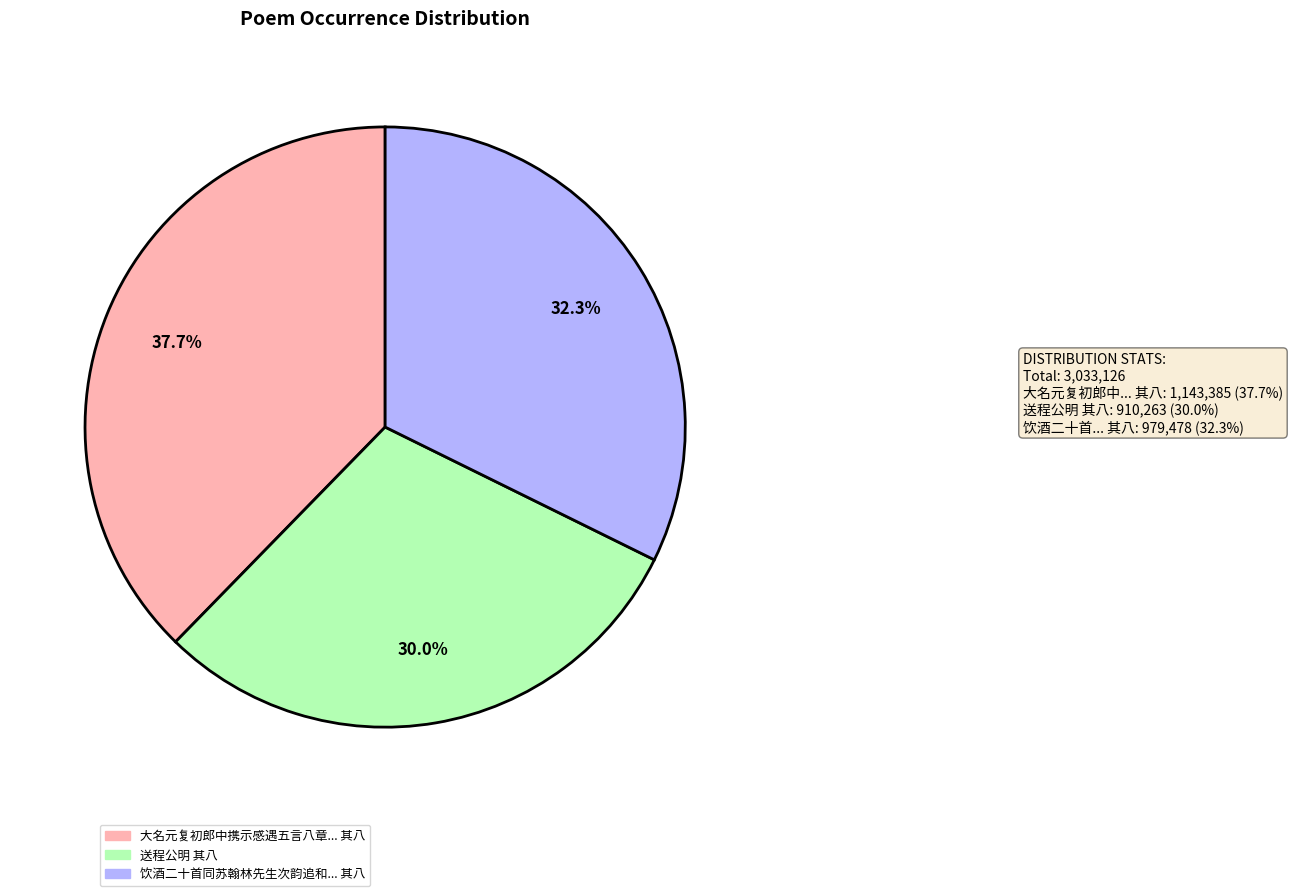

Does any single category account for the majority?

No